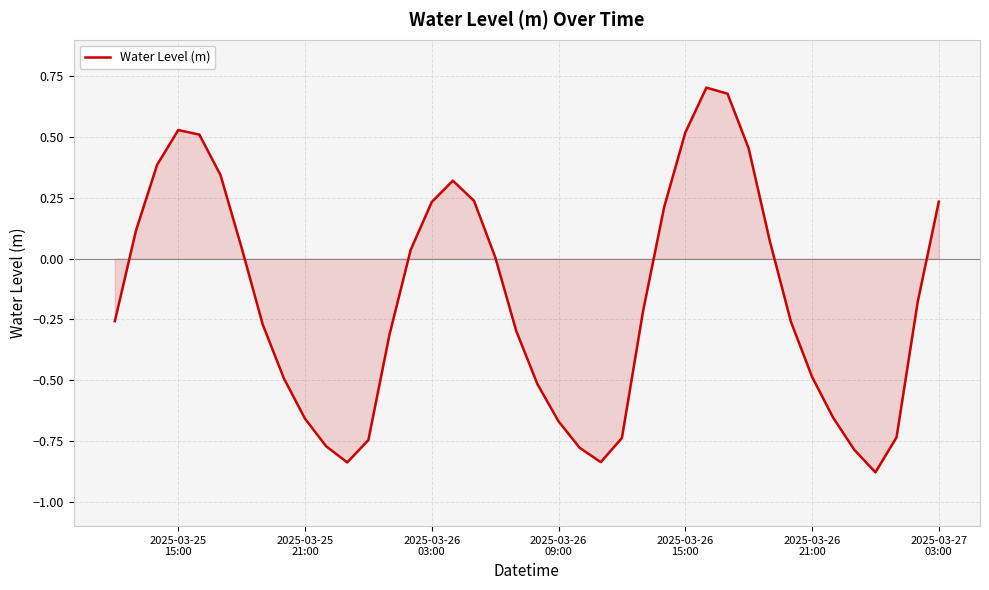

What is the difference between the maximum and minimum values?

1.6